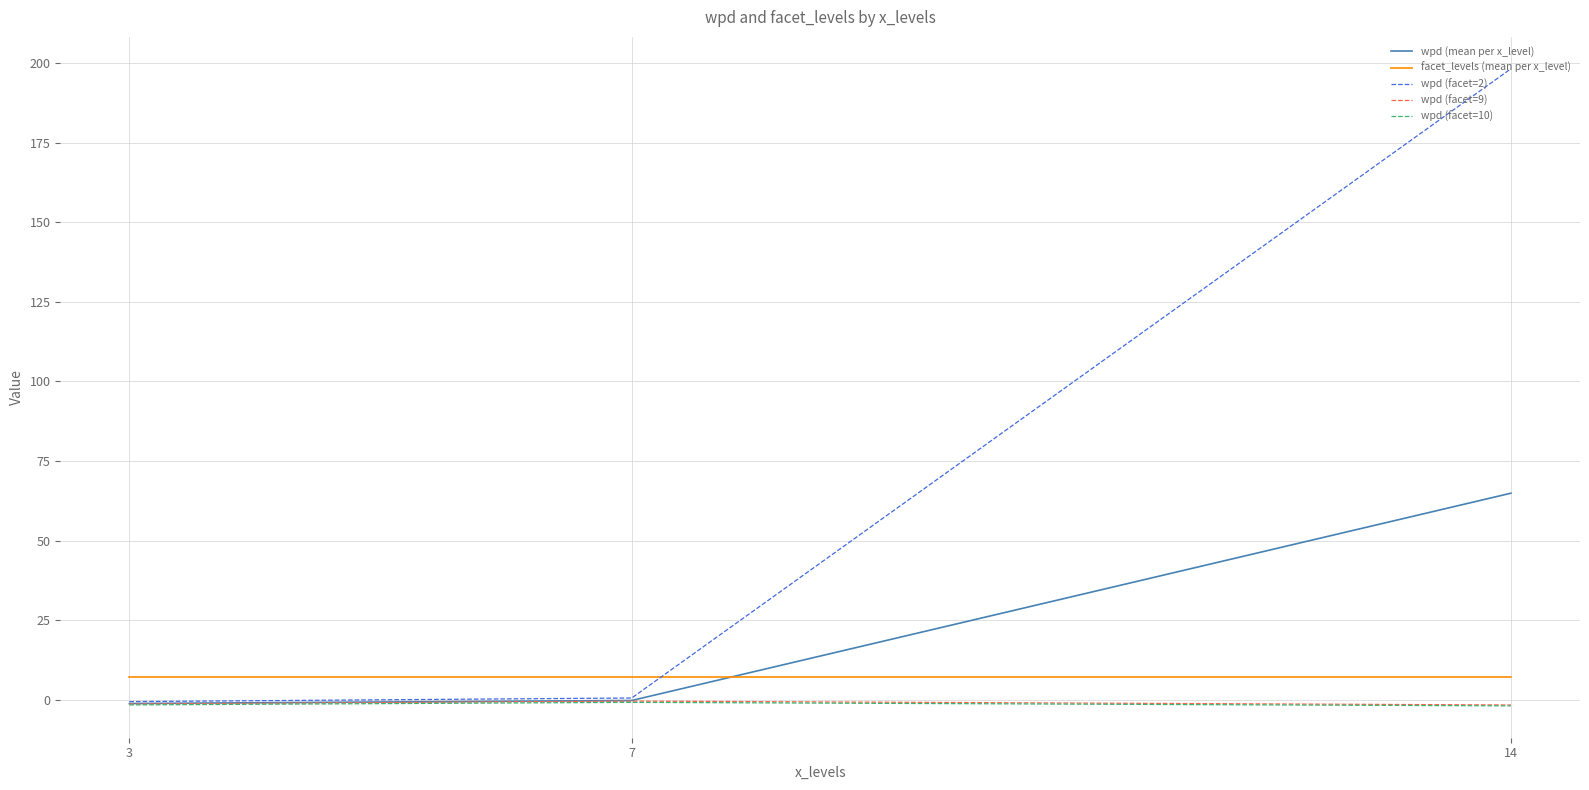

What is the average value of the facet_levels (mean per x_level) series?

7.0